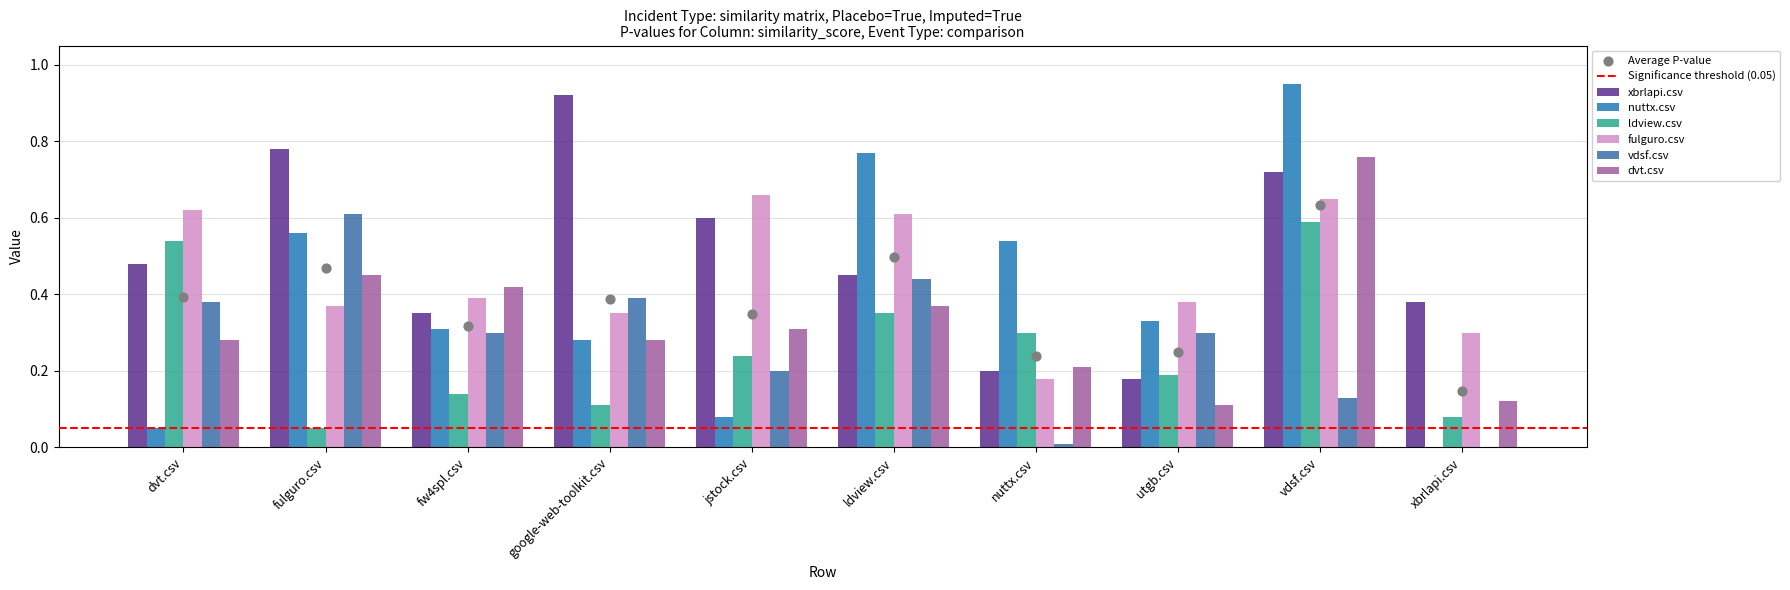

Which series has the largest total across all categories?

xbrlapi.csv